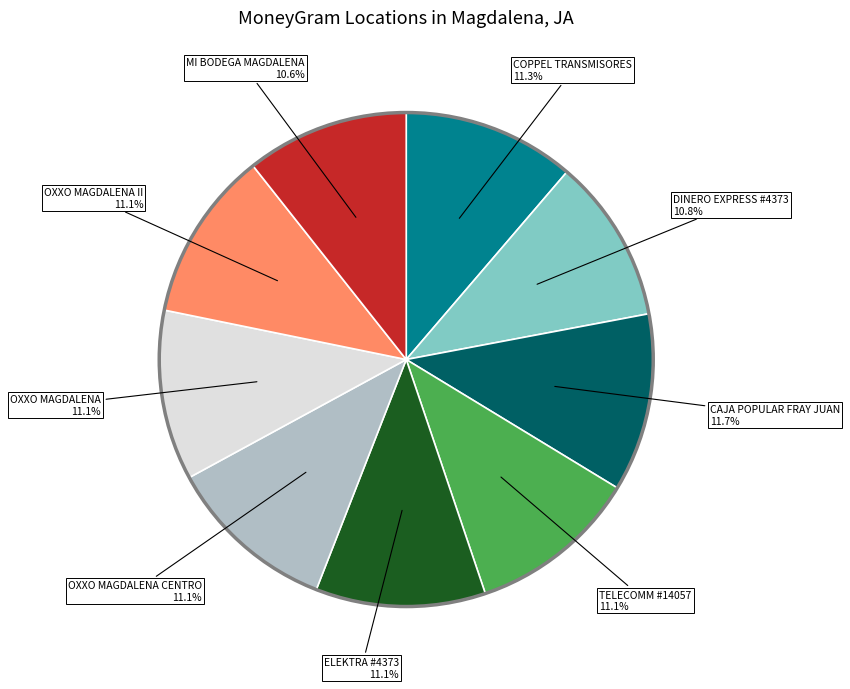

Is the sum of OXXO MAGDALENA and CAJA POPULAR FRAY JUAN greater than half?

No